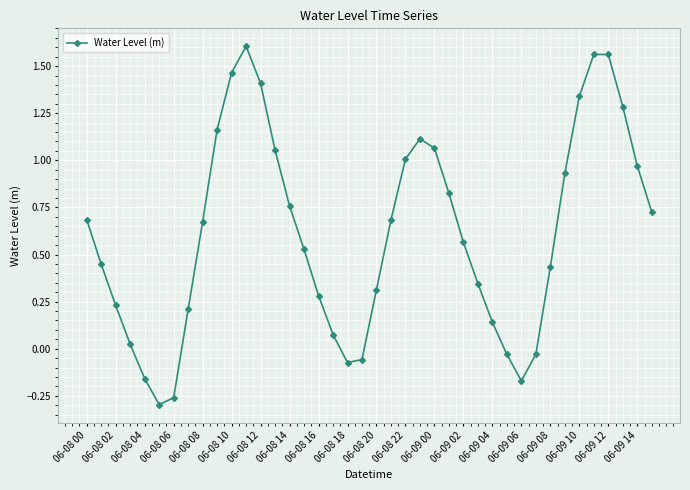

How many positive values are there?

32